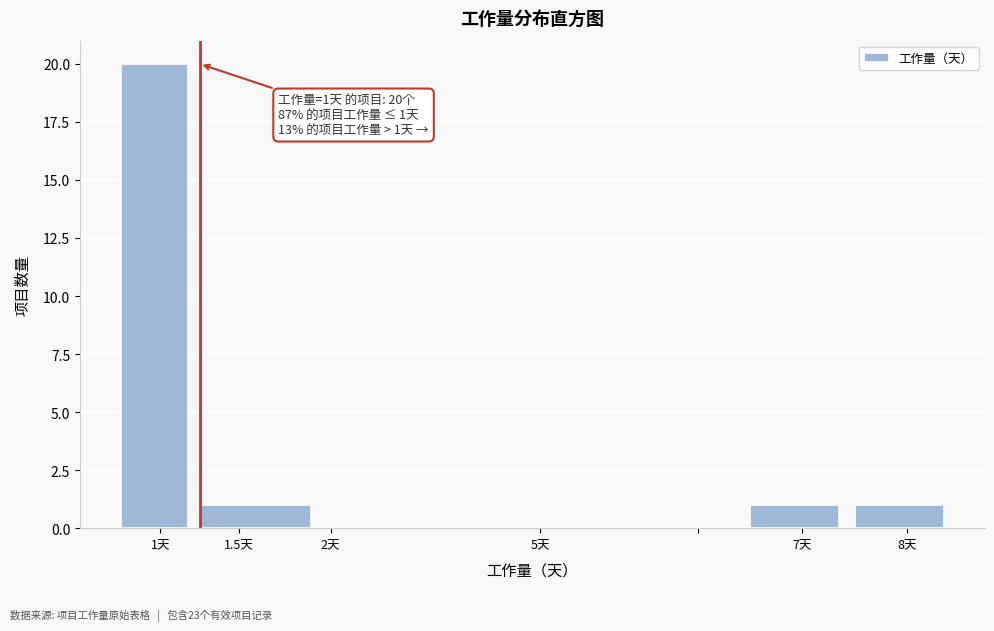

Reading left to right, list all the values displayed in this chart.

1天=20	1.5天=1	2天=0	5天=0	7天=1	8天=1